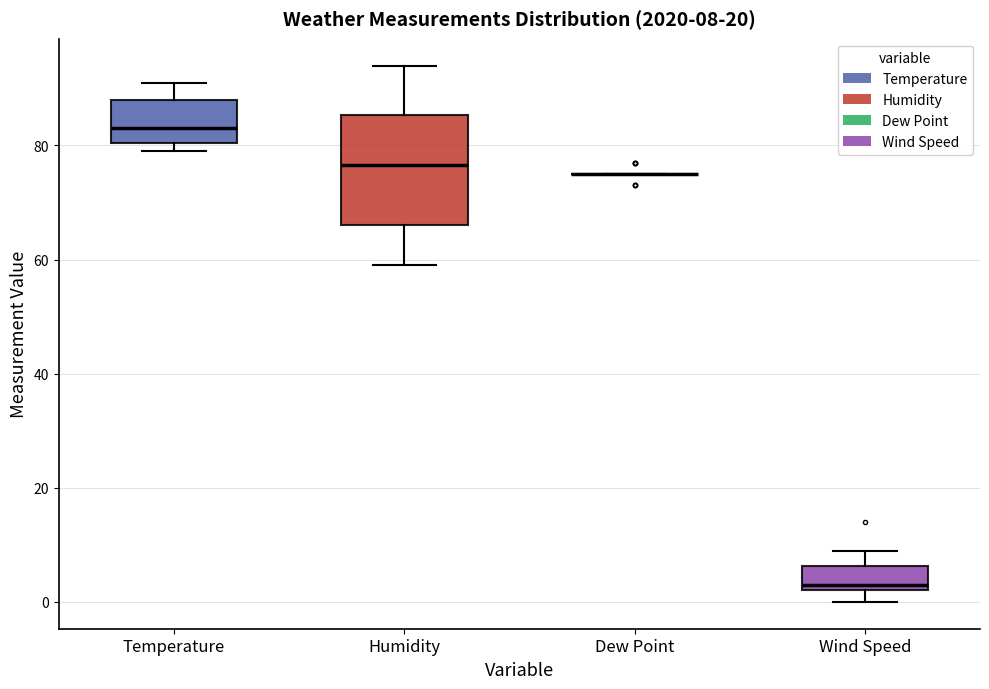

Which box is the tallest, from its lower edge to its upper edge?

Humidity